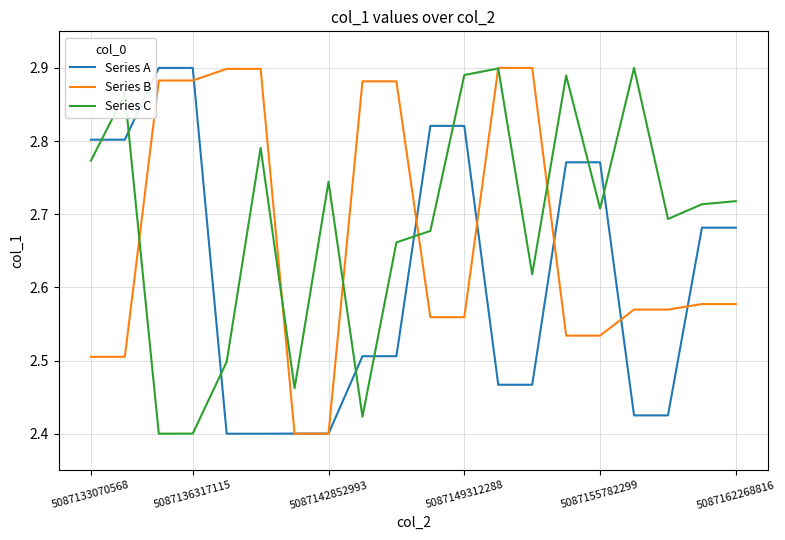

Which series ends up on top after the final intersection of Series A and Series C?

Series C